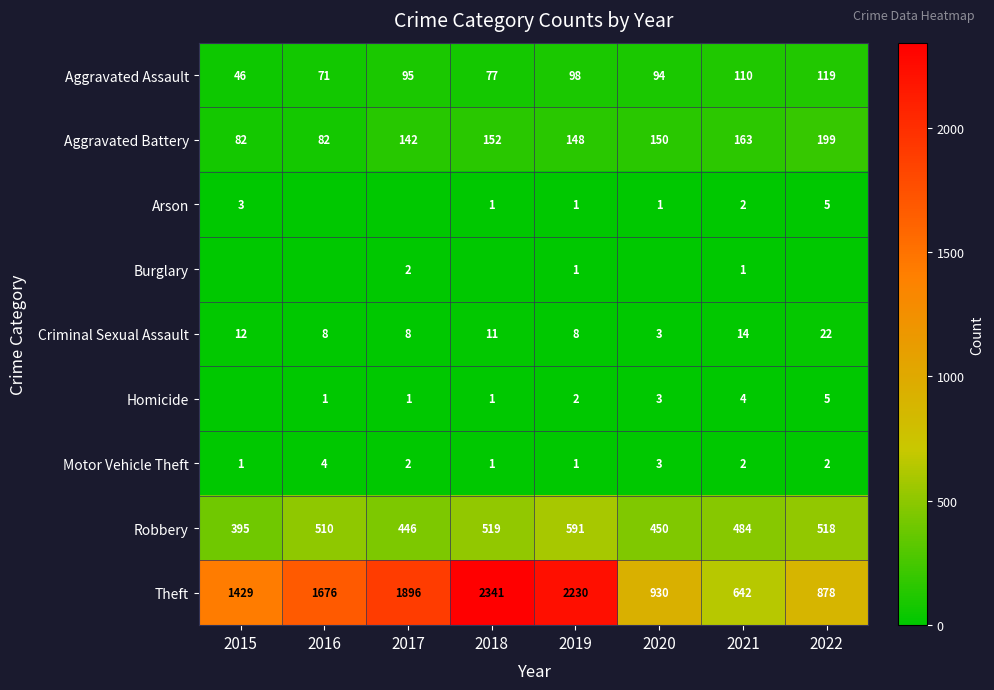

Is the value of Theft at 2019 greater than the value of Aggravated Battery at 2016?

Yes